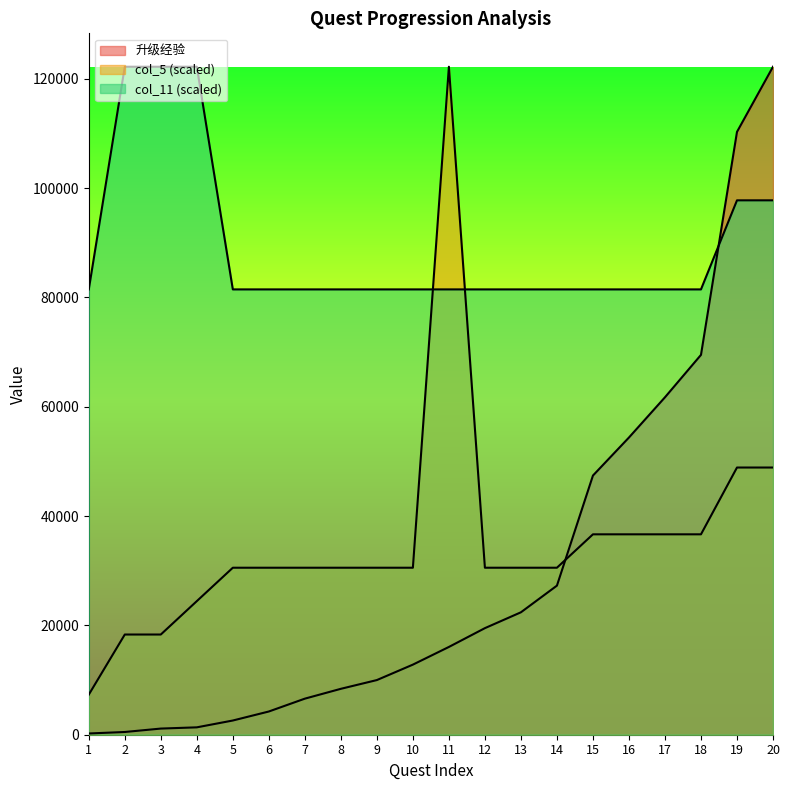

Reading left to right, what are all the values shown in this chart?

col_11: 1=81480.0	2=122220.0	3=122220.0	4=122220.0	5=81480.0	6=81480.0	7=81480.0	8=81480.0	9=81480.0	10=81480.0	11=81480.0	12=81480.0	13=81480.0	14=81480.0	15=81480.0	16=81480.0	17=81480.0	18=81480.0	19=97776.0	20=97776.0
col_5: 1=7333.2	2=18333.0	3=18333.0	4=24444.0	5=30555.0	6=30555.0	7=30555.0	8=30555.0	9=30555.0	10=30555.0	11=122220.0	12=30555.0	13=30555.0	14=30555.0	15=36666.0	16=36666.0	17=36666.0	18=36666.0	19=48888.0	20=48888.0
升级经验: 1=225.0	2=500.0	3=1125.0	4=1350.0	5=2600.0	6=4250.0	7=6600.0	8=8400.0	9=10000.0	10=12825.0	11=16060.0	12=19500.0	13=22400.0	14=27280.0	15=47420.0	16=54380.0	17=61740.0	18=69500.0	19=110300.0	20=122220.0